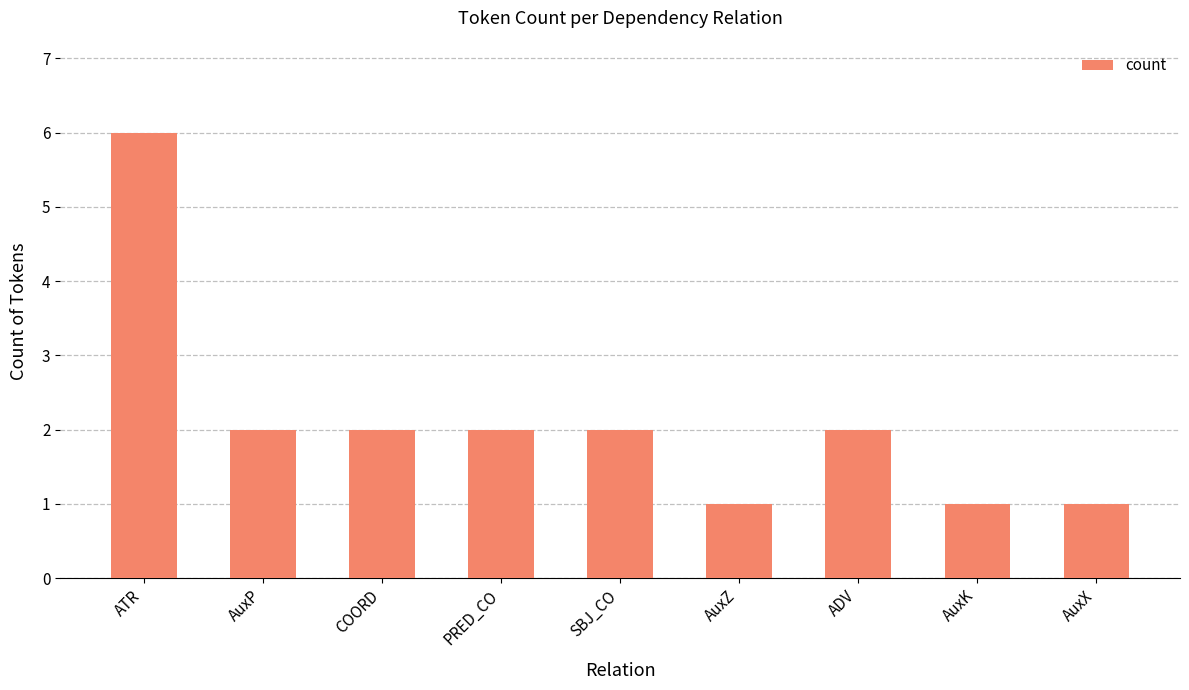

How many data points does each series have?

9